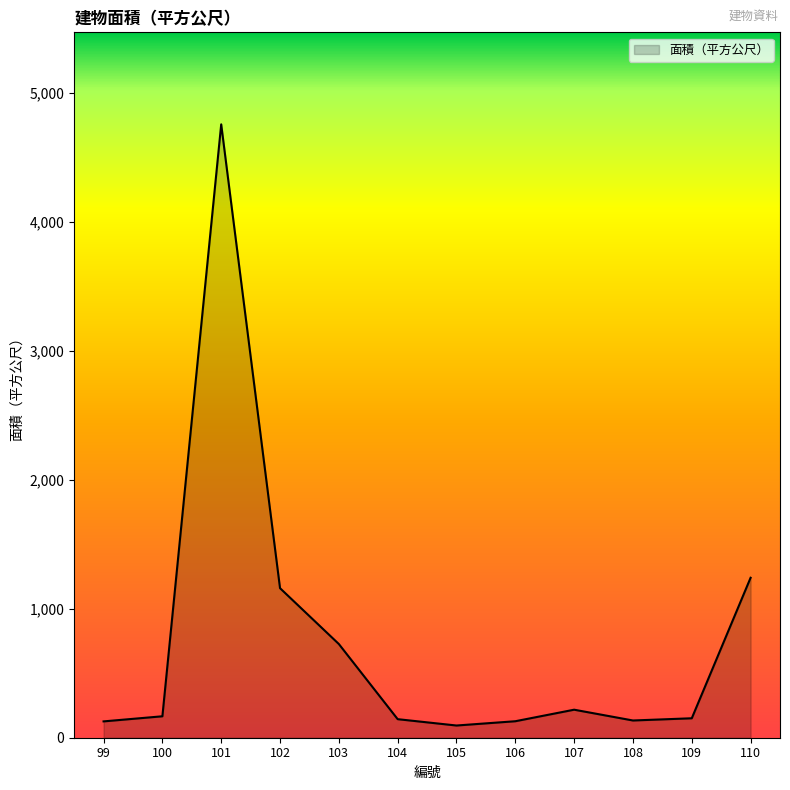

What is the minimum value shown in the chart?

94.7